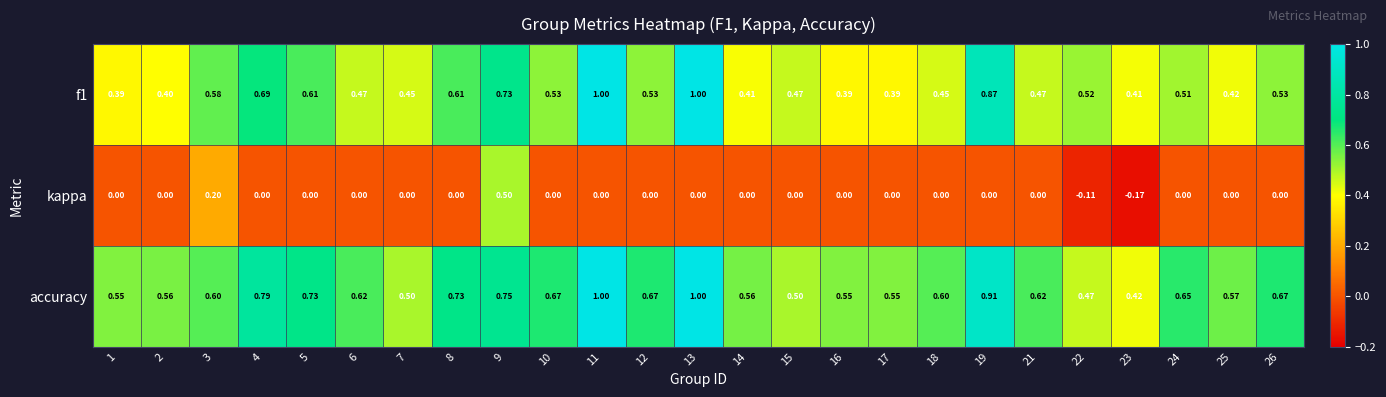

Which series changed the most between 9 and 16?

kappa